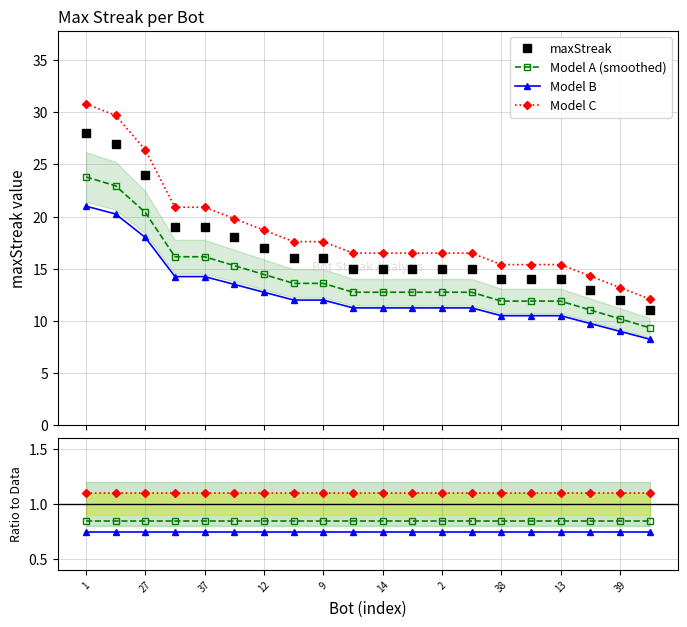

What is the average value?

17